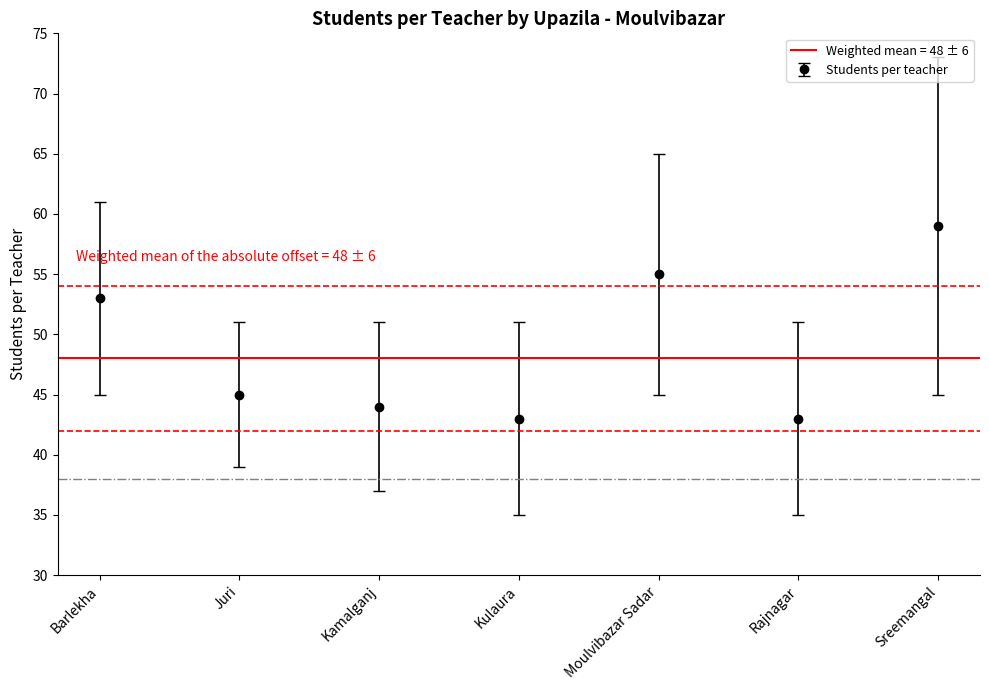

What is the change in value from Barlekha to Moulvibazar Sadar?

+2